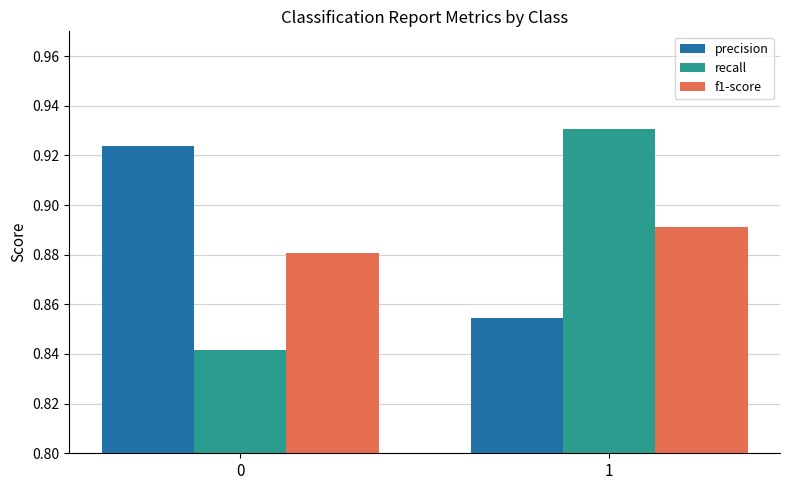

List the labels in order of f1-score value, largest first.

1, 0